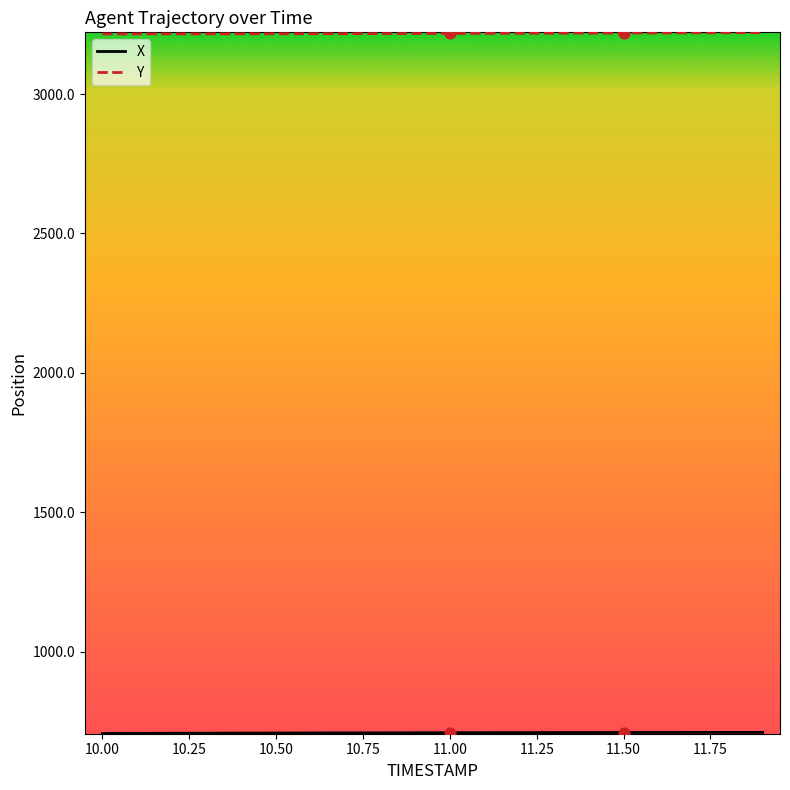

Which series has the largest total across all categories?

Y